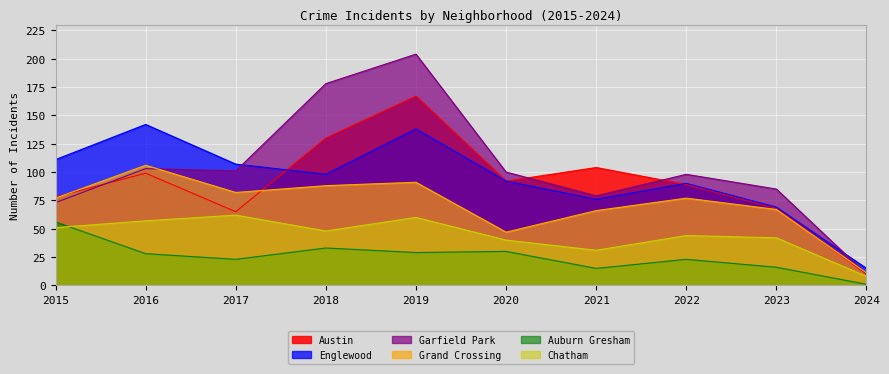

The value of Garfield Park at 2018 is 178. True or false?

True